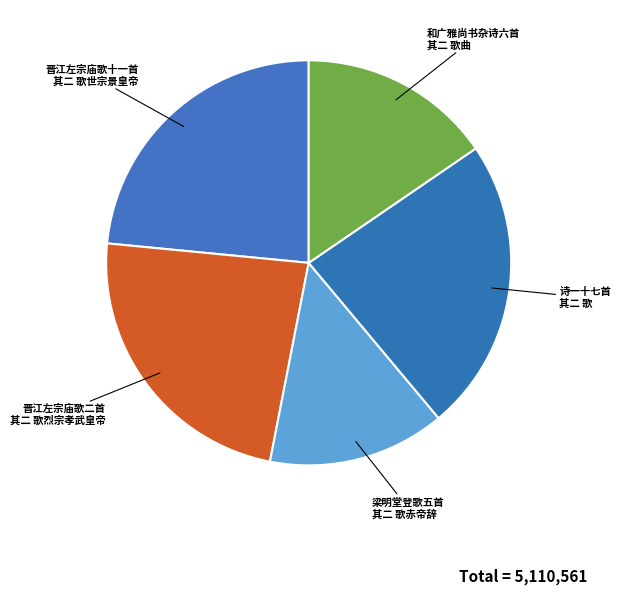

What is the ratio of the value at 和广雅尚书杂诗六首 其二 歌曲 to the value at 诗一十七首 其二 歌?

0.7